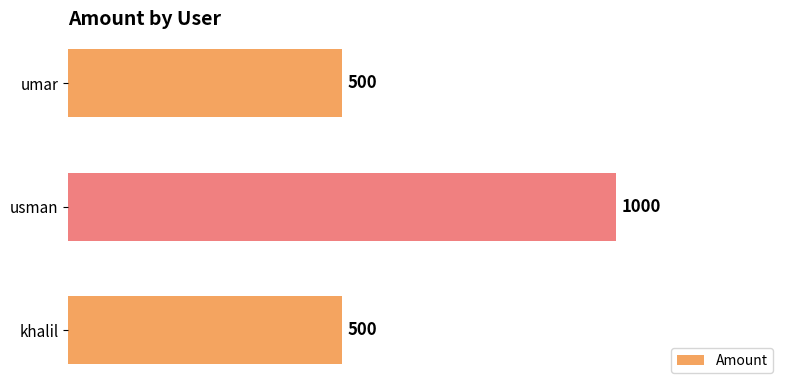

Read the value at umar.

500